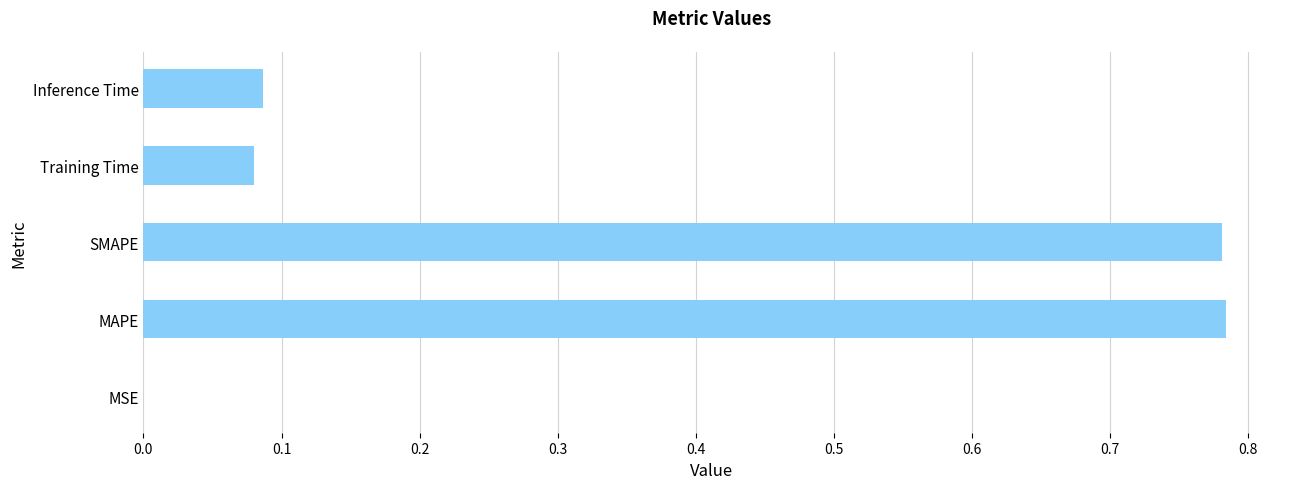

What is the sum of all values?

1.7